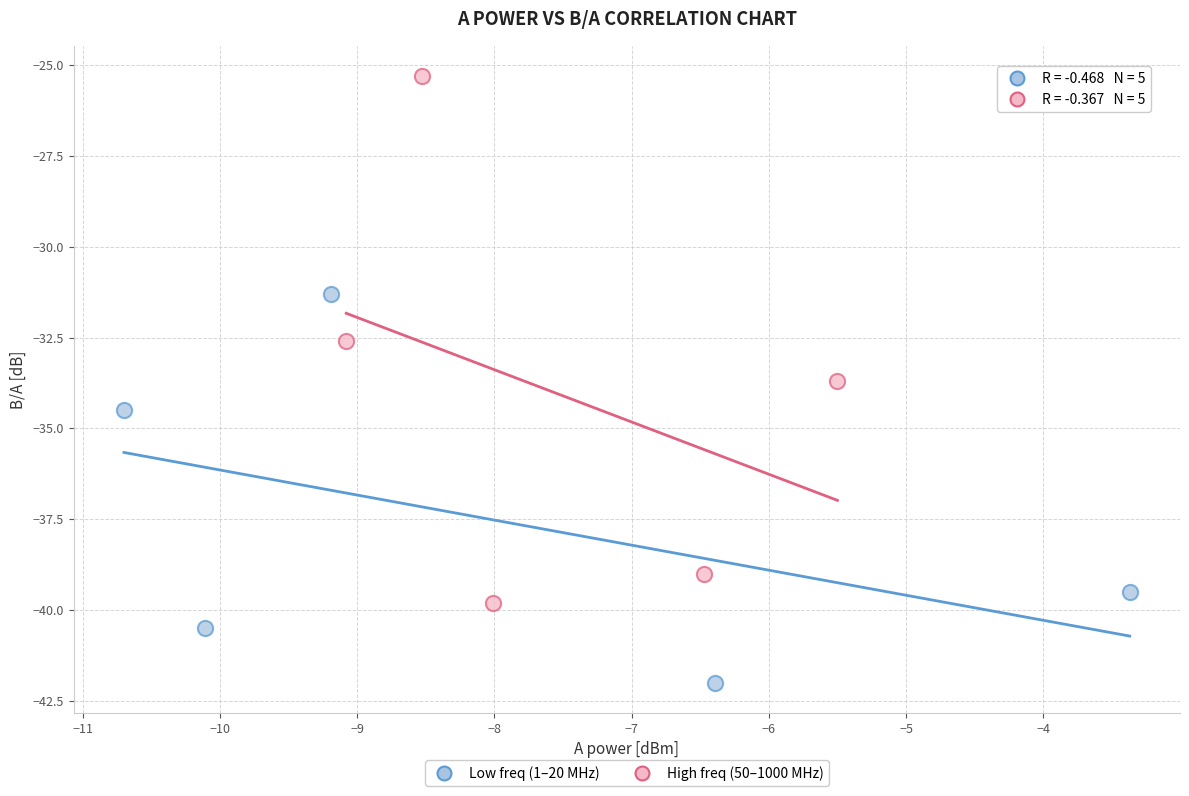

Which series has the widest spread of Y values?

High freq (50–1000 MHz)